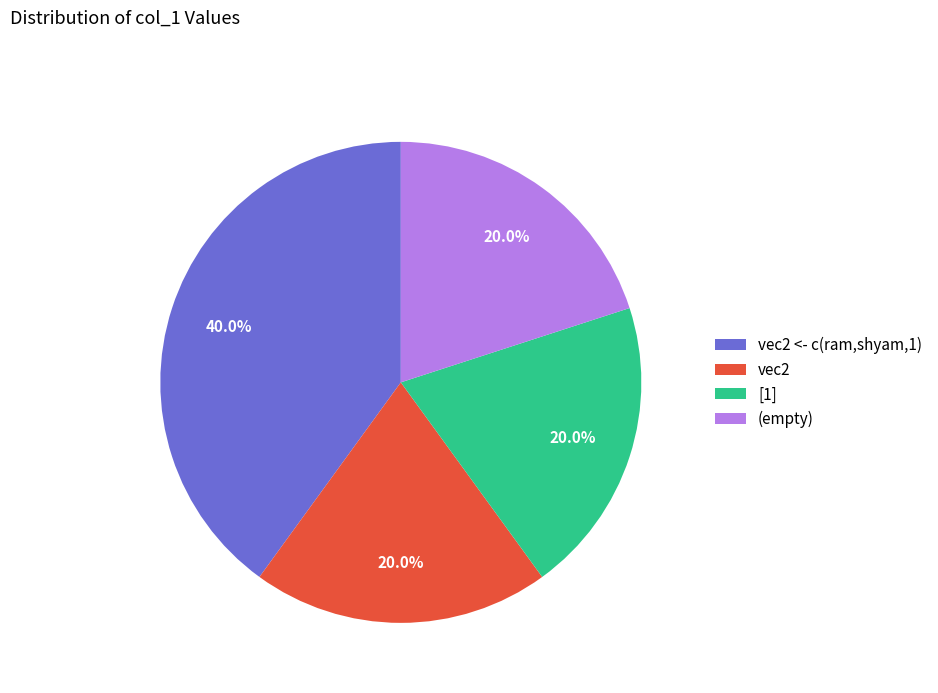

Count the number of slices in the pie.

4